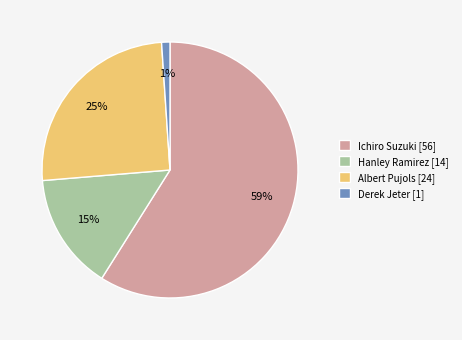

Which has a higher value, Albert Pujols [24] or Derek Jeter [1]?

Albert Pujols [24]